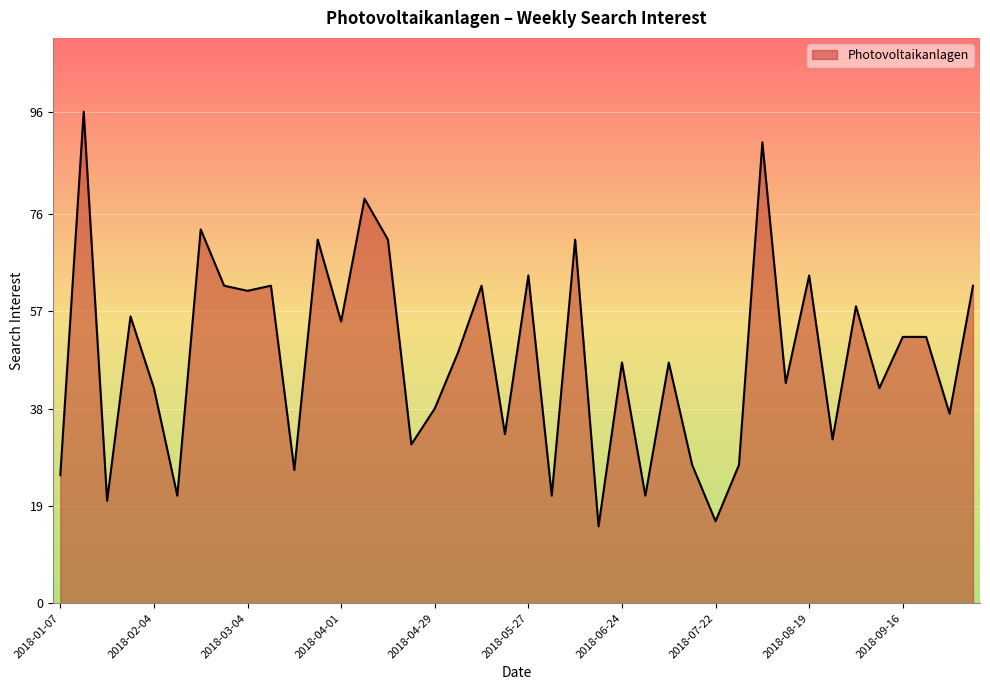

How many lines are shown in the chart?

1